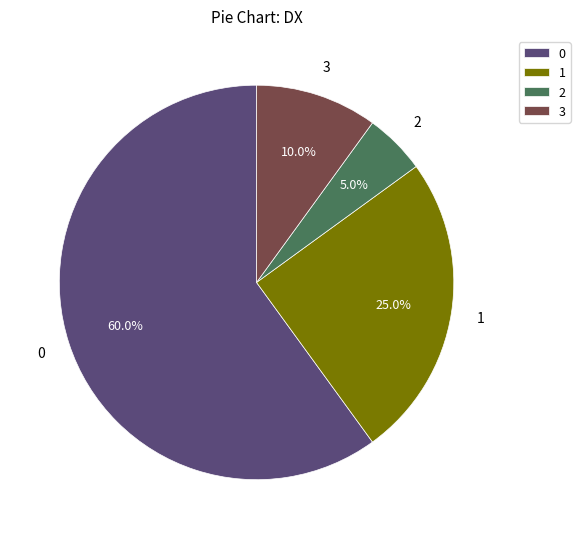

Does 3 represent more than half of the total?

No